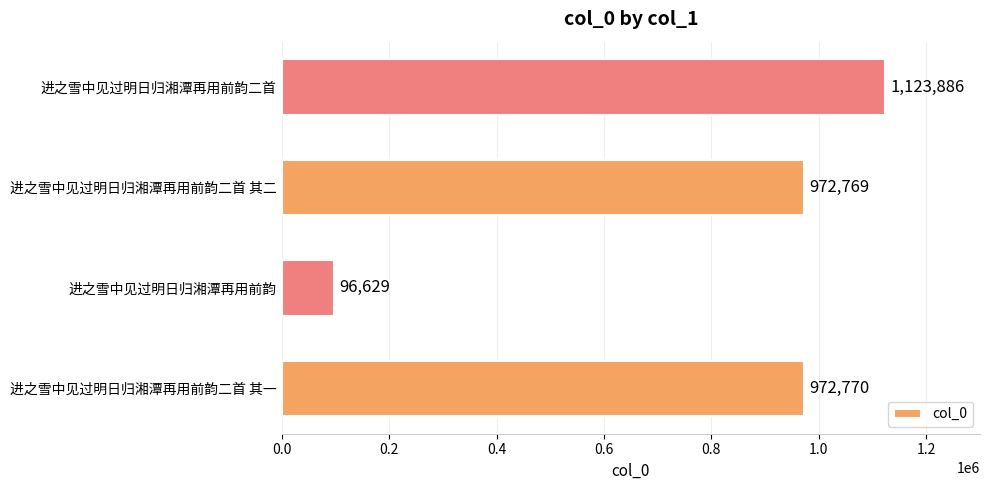

What is the minimum value shown in the chart?

96629